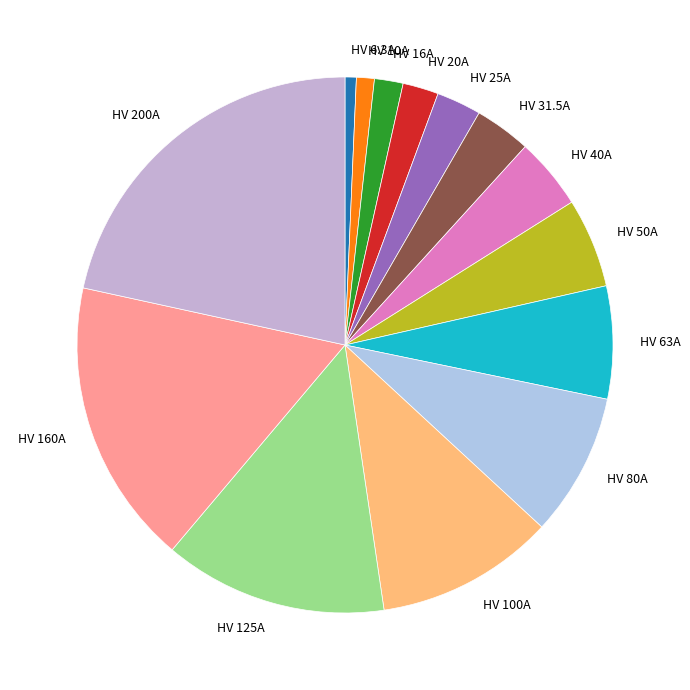

Is the sum of HV 20A and HV 40A greater than half?

No